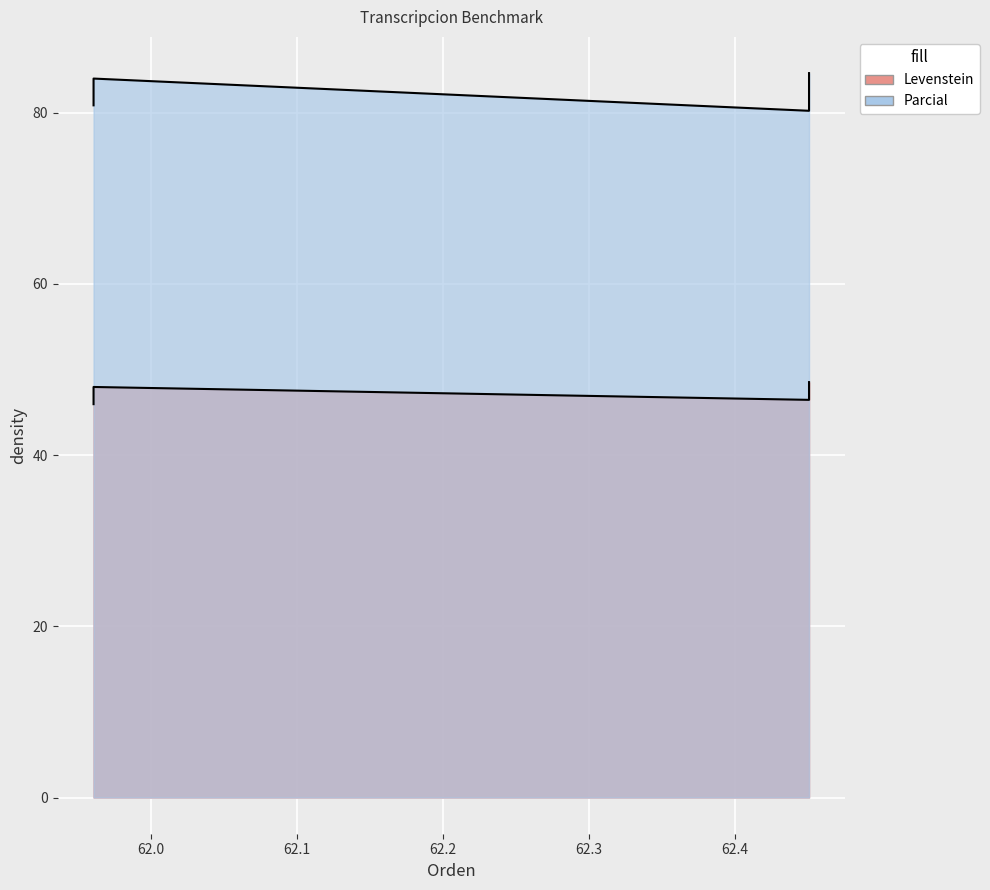

Reading left to right, what are all the values shown in this chart?

Levenstein: 45.9	48.0	46.4	48.5
Parcial: 80.9	84.0	80.2	84.6